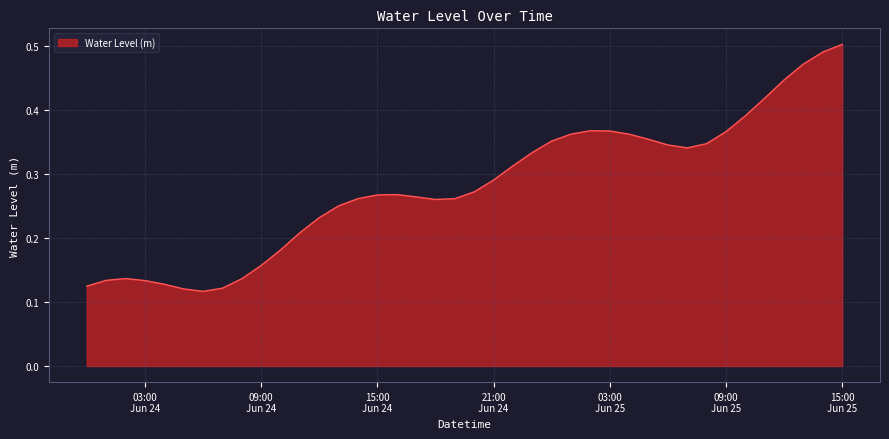

Does the chart display data point markers on the line(s)?

No